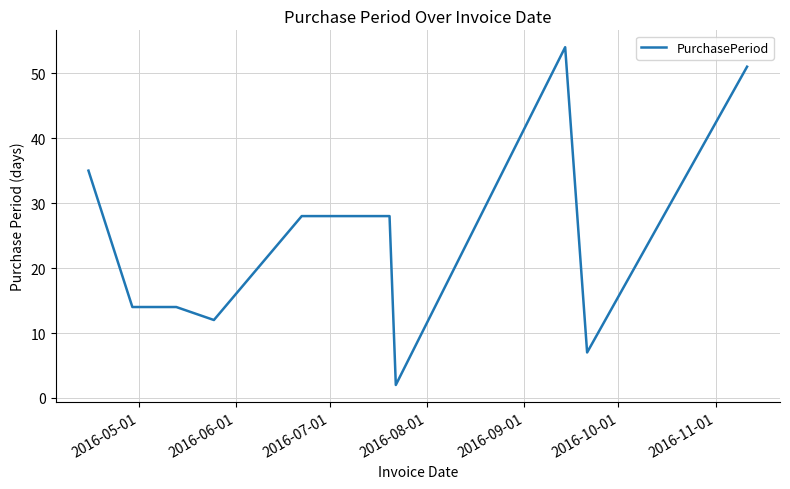

What is the difference between the maximum and minimum values?

52